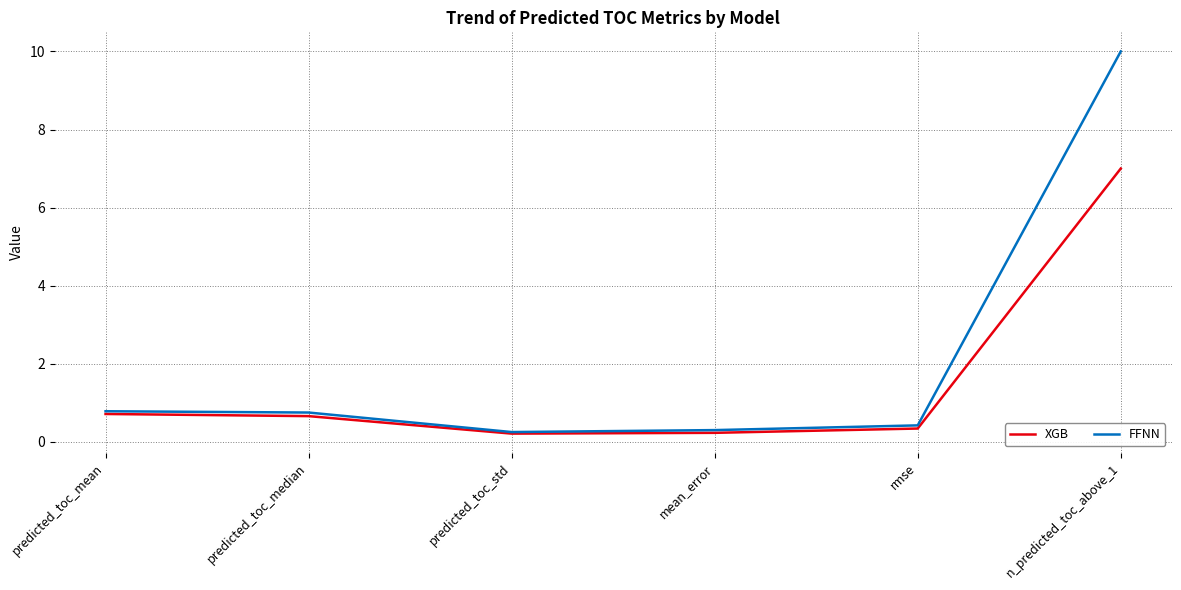

At which category is the sum across all series the highest?

n_predicted_toc_above_1